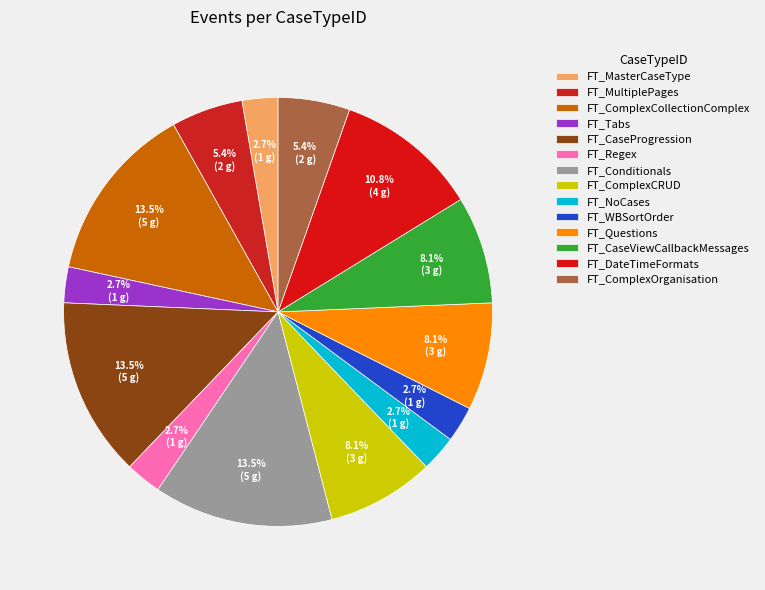

Is there a majority slice in this chart?

No